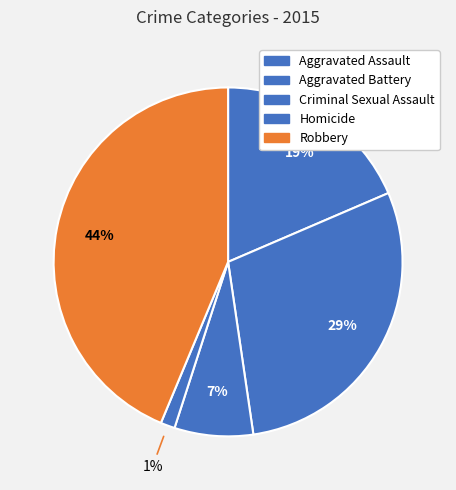

How many slices are in this pie chart?

5